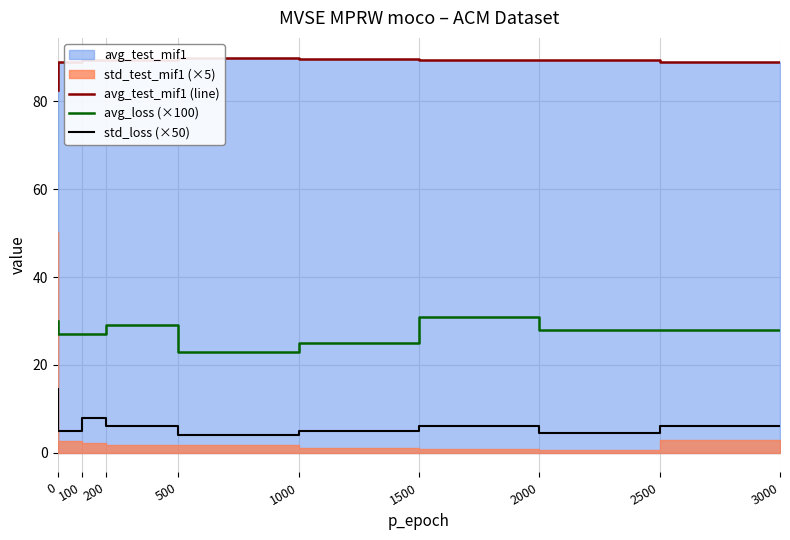

At how many categories does at least one series exceed 47?

9